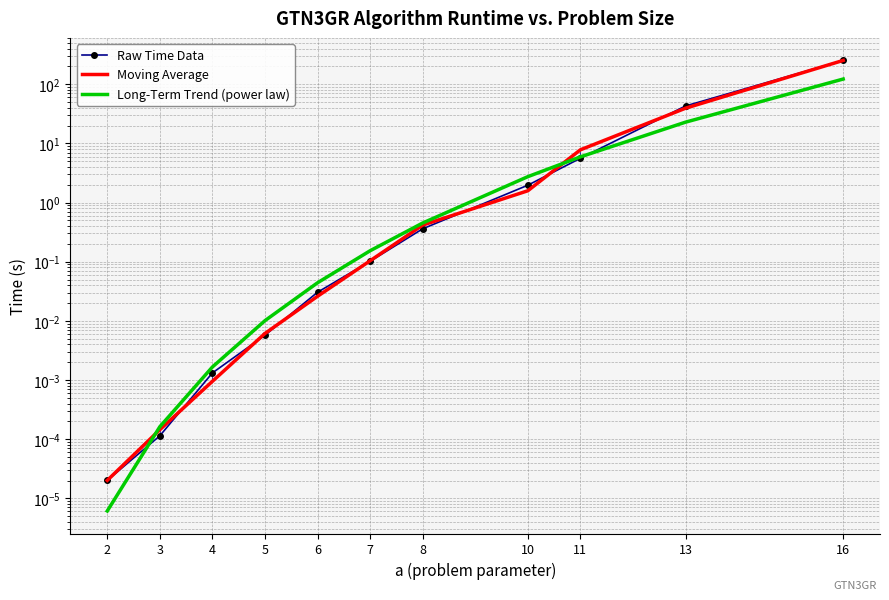

What are all the series names shown in the legend?

Raw Time Data, Moving Average, Long-Term Trend (power law)